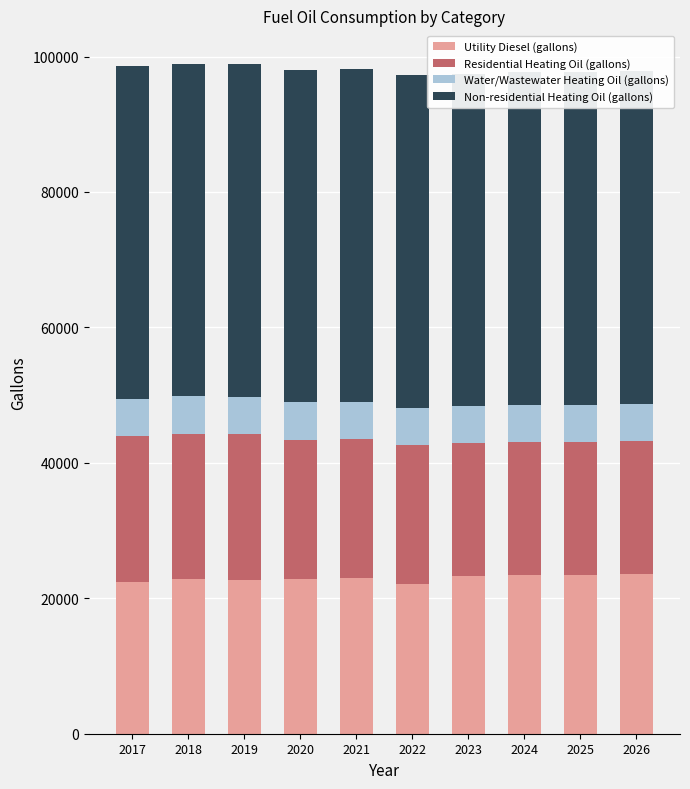

Reading right to left, list all the values displayed in this chart.

Utility Diesel (gallons): 23594.2	23470.6	23416.0	23228.0	22039.1	22948.8	22845.9	22715.5	22799.1	22415.9
Residential Heating Oil (gallons): 19639.6	19639.6	19639.6	19639.6	20571.4	20571.4	20571.4	21503.1	21503.1	21503.1
Water/Wastewater Heating Oil (gallons): 5489.3	5490.6	5492.8	5495.4	5498.7	5501.3	5503.2	5504.9	5506.6	5508.7
Non-residential Heating Oil (gallons): 49114.7	49114.7	49114.7	49114.7	49114.7	49114.7	49114.7	49114.7	49114.7	49114.7